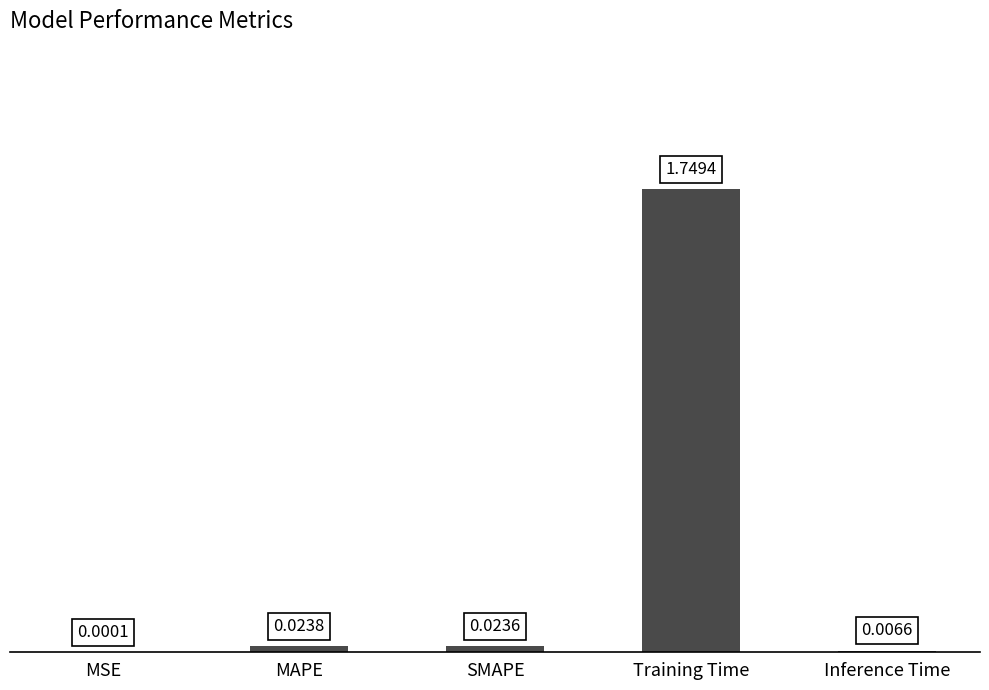

At which label is the value closest to 0?

MSE